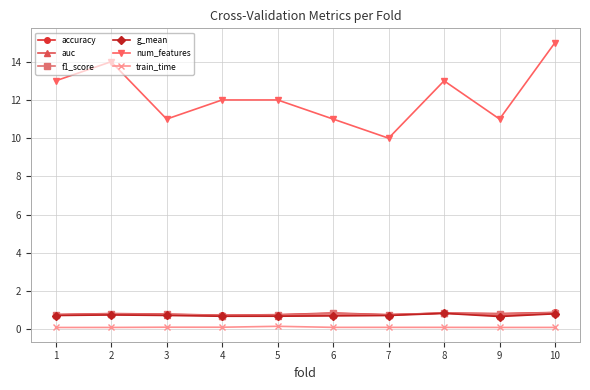

Is the value of auc at 4 greater than the value of num_features at 4?

No